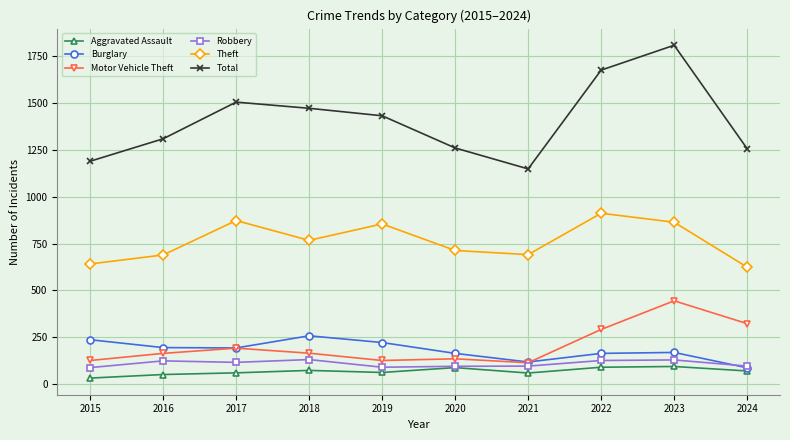

List the series in order of their peak value, lowest first.

Aggravated Assault, Robbery, Burglary, Motor Vehicle Theft, Theft, Total